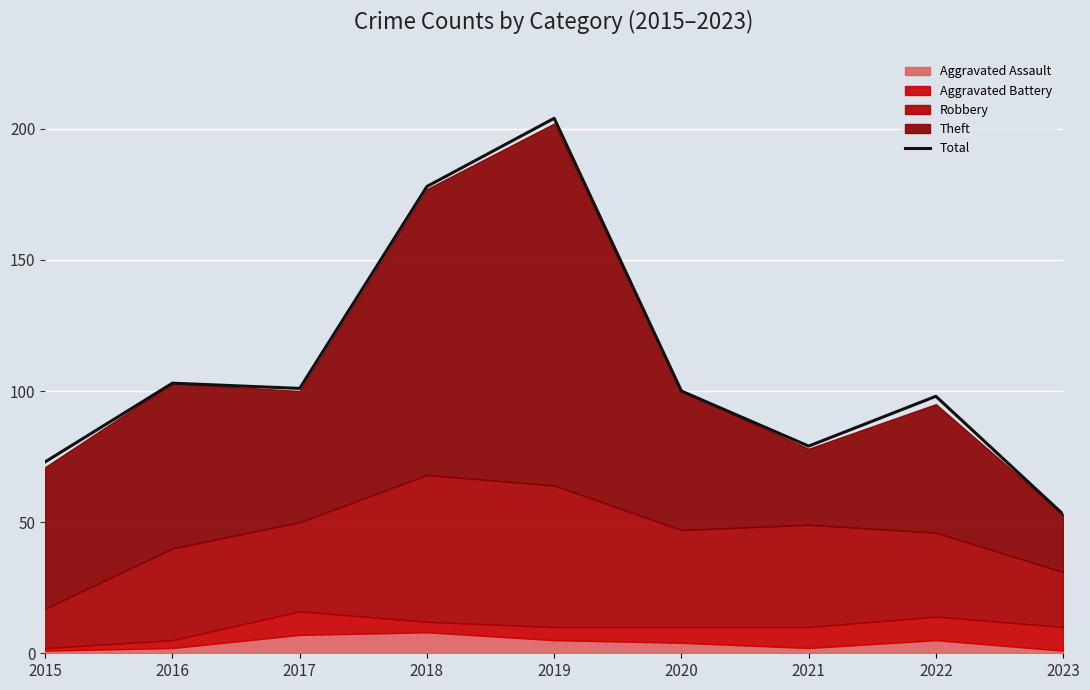

Rank the categories by value from lowest to highest.

2023, 2015, 2021, 2022, 2020, 2017, 2016, 2018, 2019